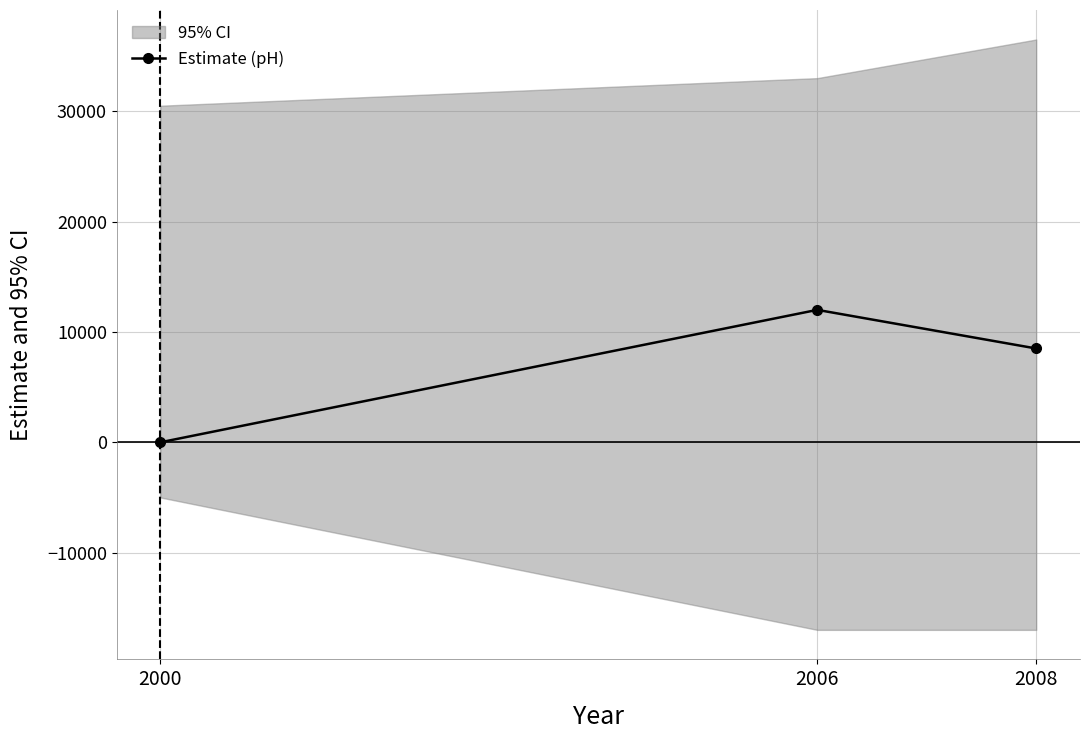

What is the sum of all values?

20500.0